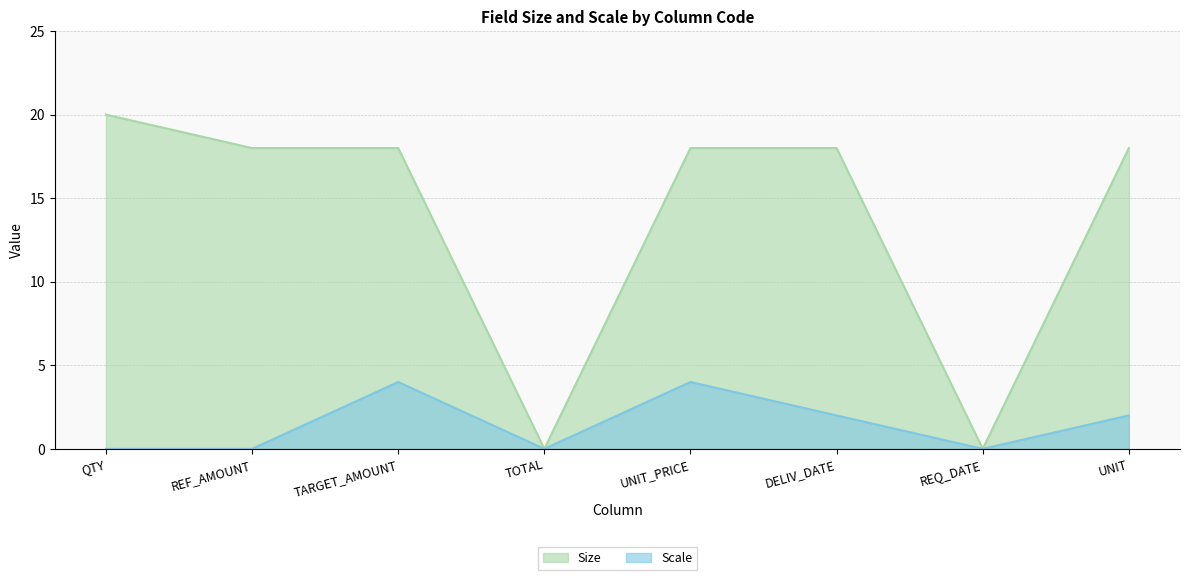

How many lines are shown in the chart?

2